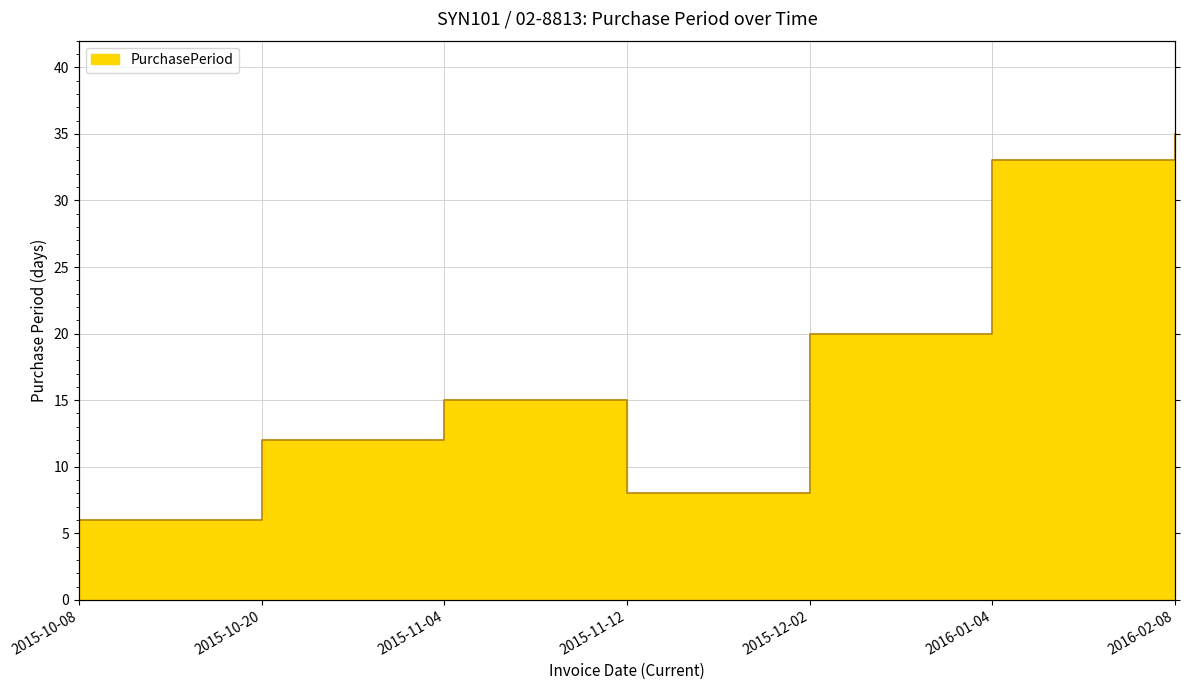

Read the value at 2016-02-08, to the nearest 10.

40